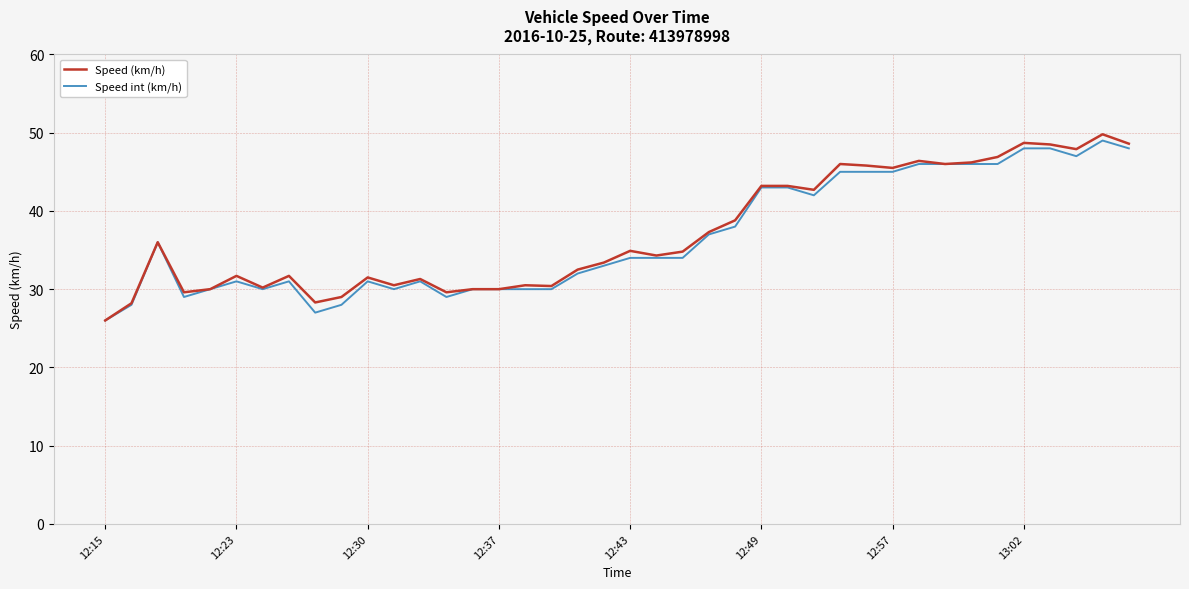

What is the greatest value displayed?

49.8